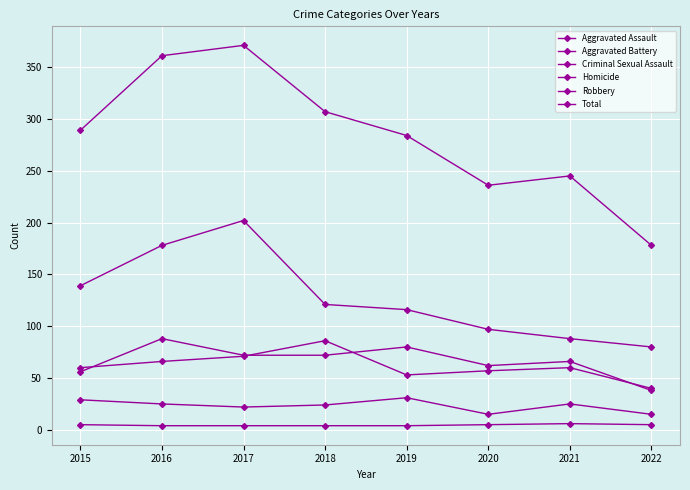

How many lines are shown in the chart?

6